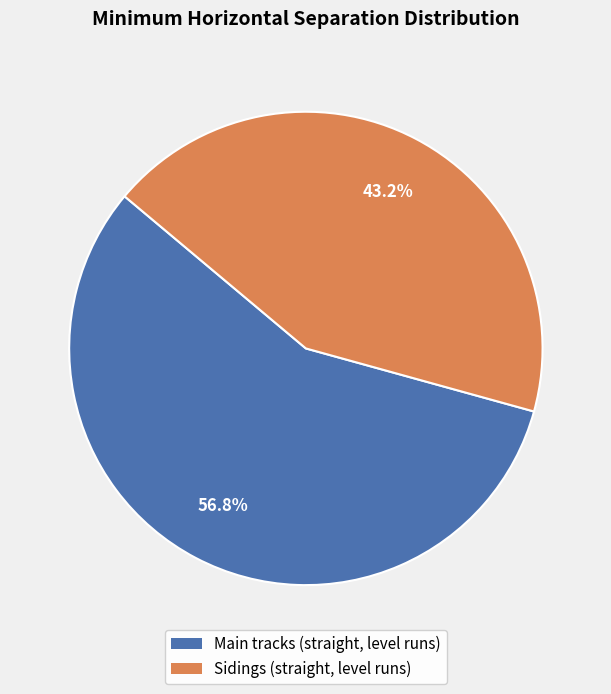

To the nearest percent, what is the difference between the Main tracks (straight, level runs) and Sidings (straight, level runs) slice percentages?

14%